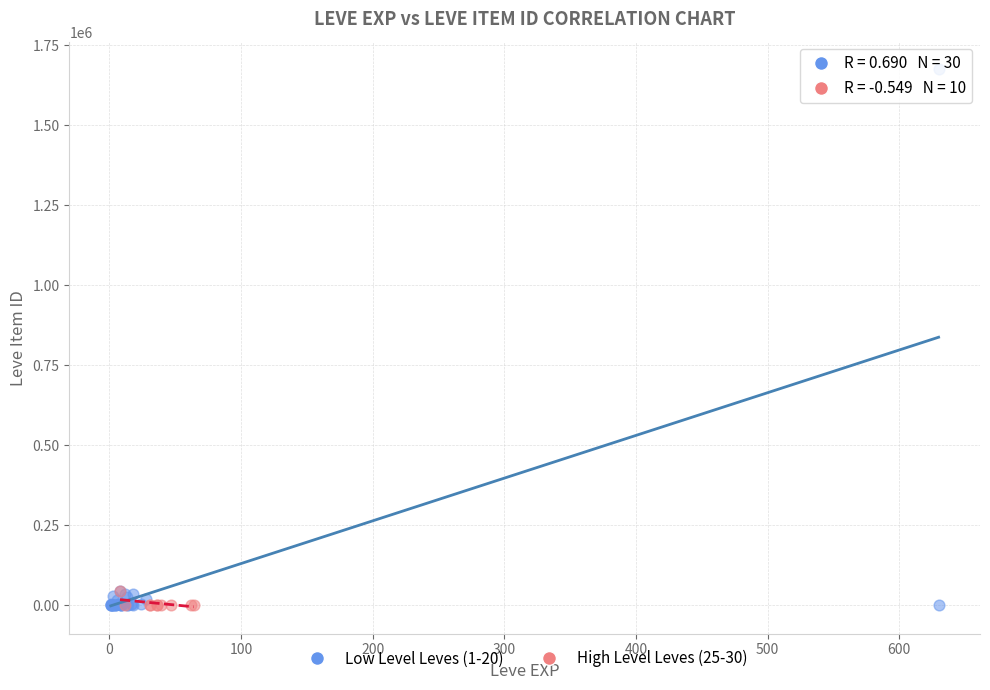

Which series reaches the maximum Y coordinate?

Low Level Leves (1-20)